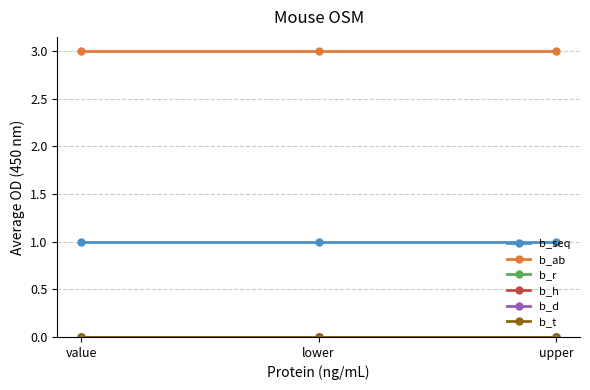

List the series in order of their peak value, lowest first.

b_r, b_h, b_d, b_t, b_seq, b_ab